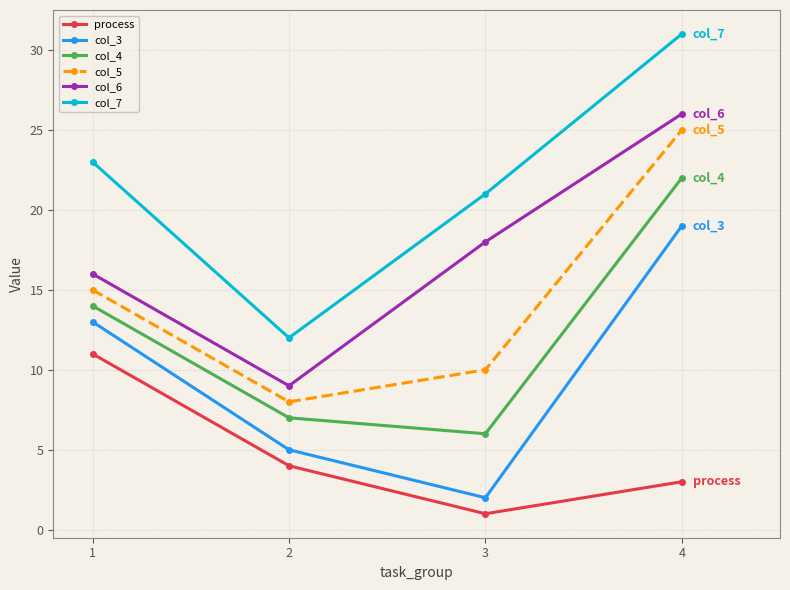

Reading left to right, list all the values displayed in this chart.

process: 11	4	1	3
col_3: 13	5	2	19
col_4: 14	7	6	22
col_5: 15	8	10	25
col_6: 16	9	18	26
col_7: 23	12	21	31